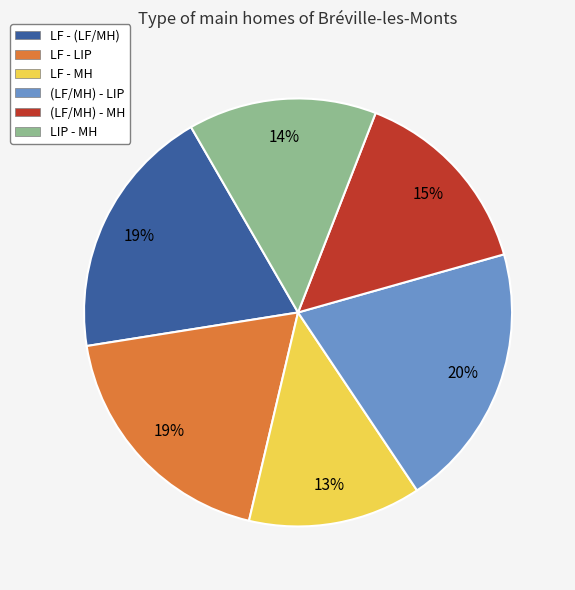

To the nearest percent, what is the combined percentage of LIP - MH and LF - MH?

27%